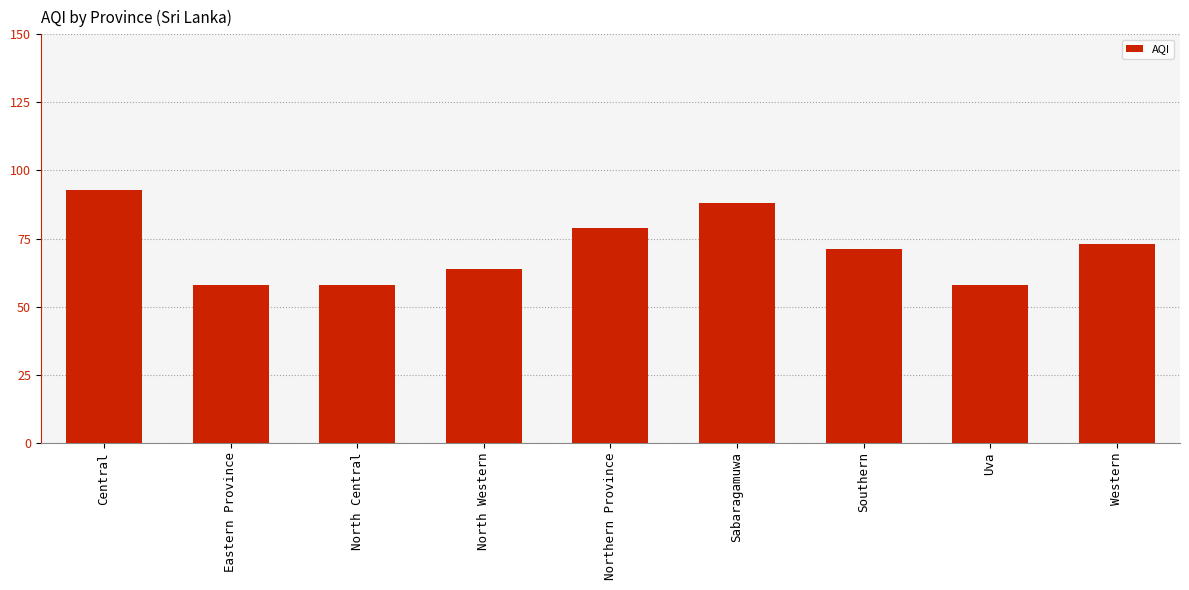

Count the number of data series in this chart.

1